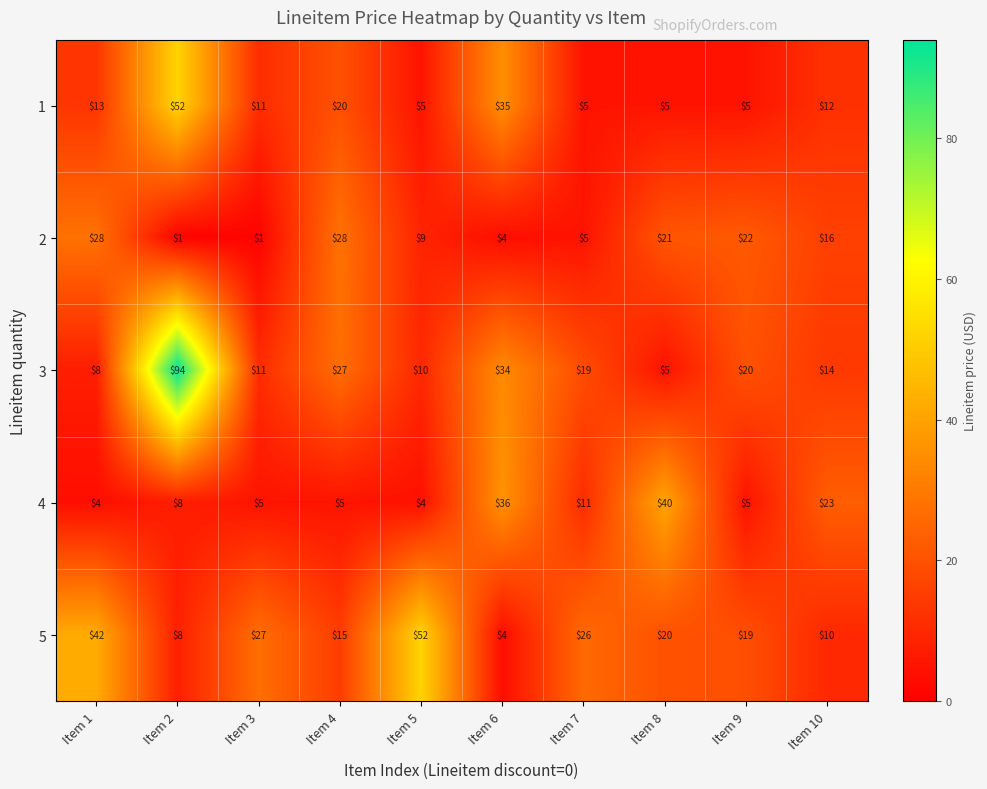

Where is 4 nearest to the value 22?

Item 10